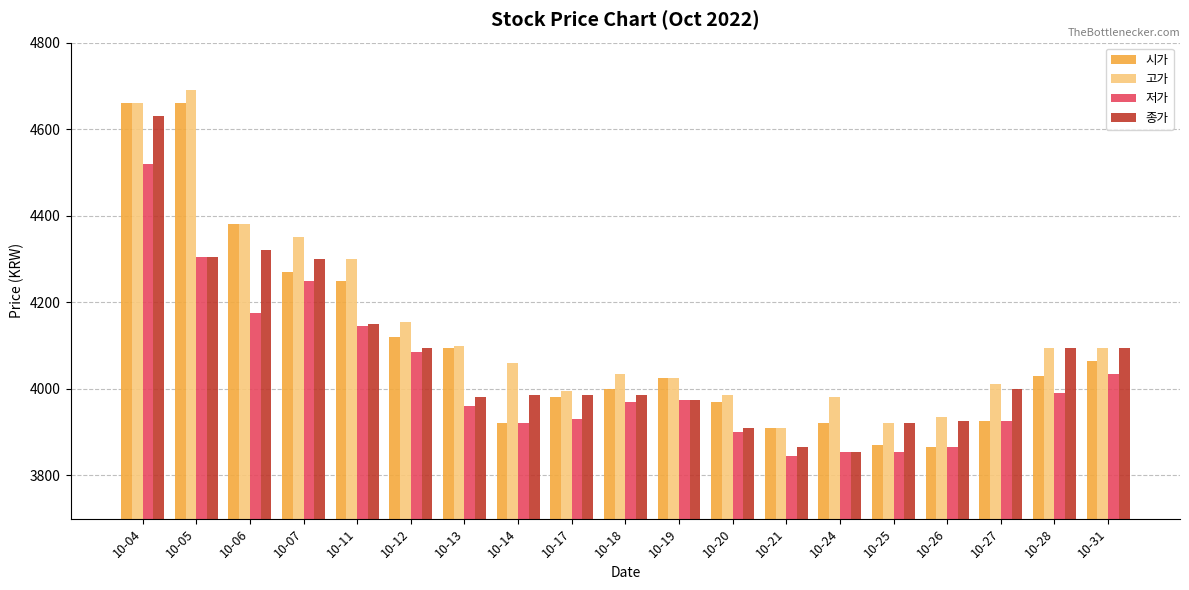

What is the difference between the maximum and minimum values in the 저가 series?

675